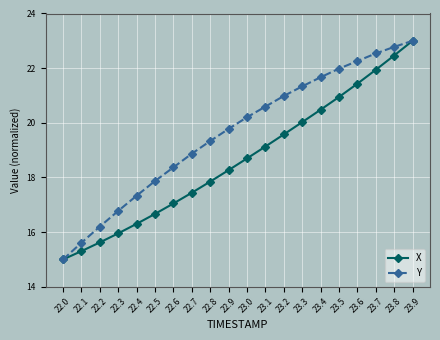

What are all the series names shown in the legend?

X, Y